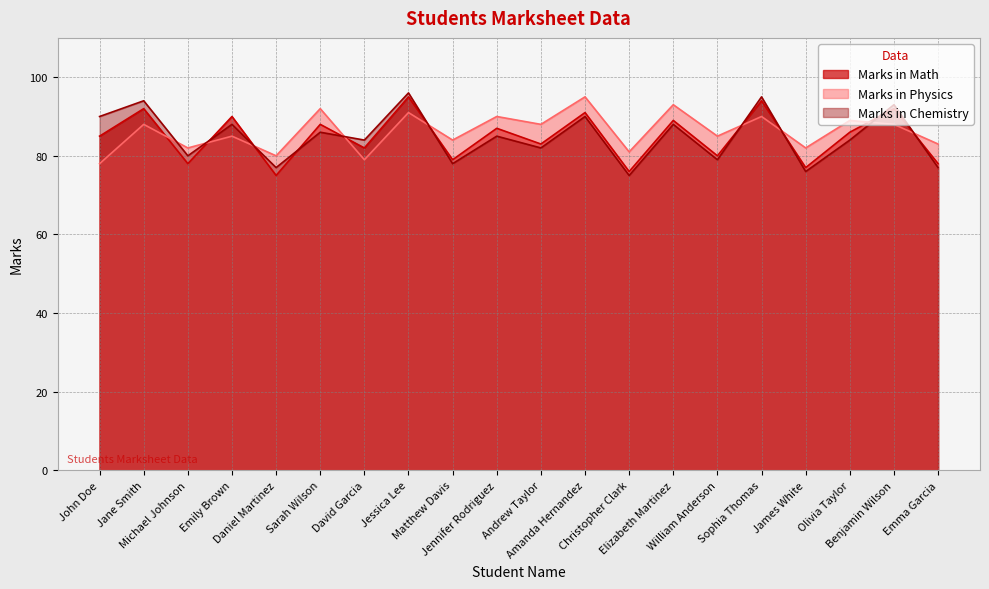

Rank the series at William Anderson from lowest to highest value.

Marks in Chemistry, Marks in Math, Marks in Physics